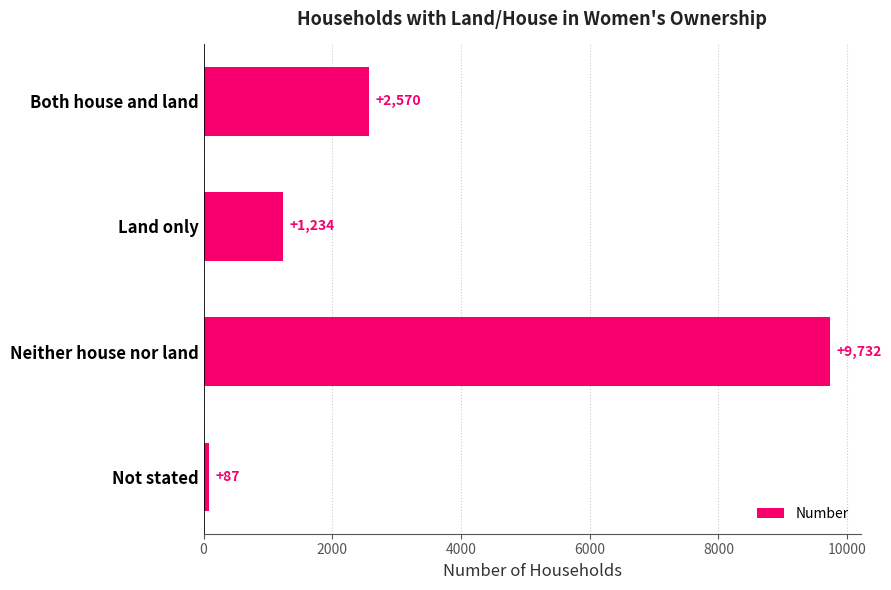

Reading bottom to top, transcribe all the data shown in this chart.

Not stated=87	Neither house nor land=9732	Land only=1234	Both house and land=2570